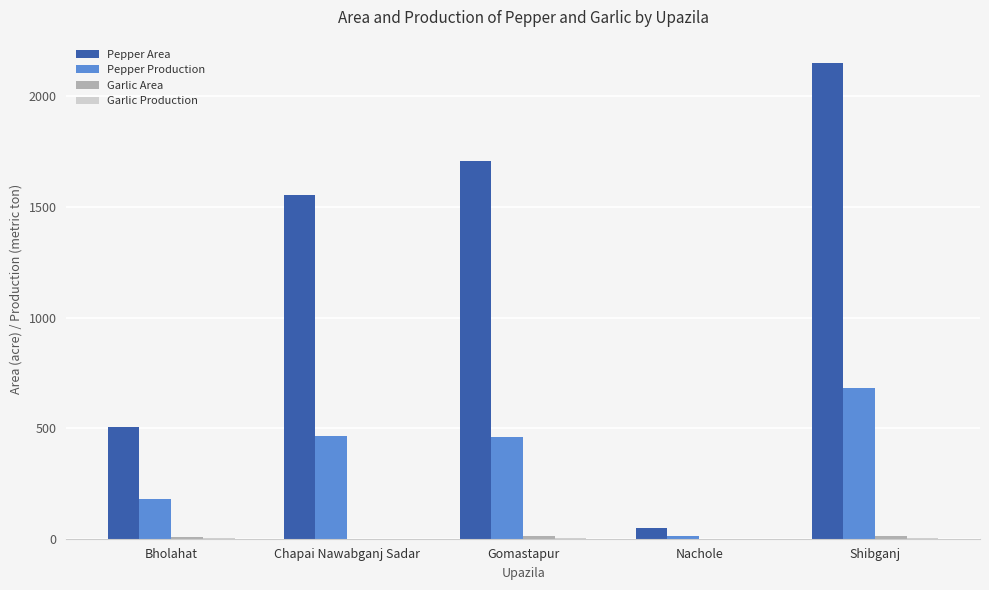

Is it true that Pepper Area equals 1555 at Chapai Nawabganj Sadar?

True